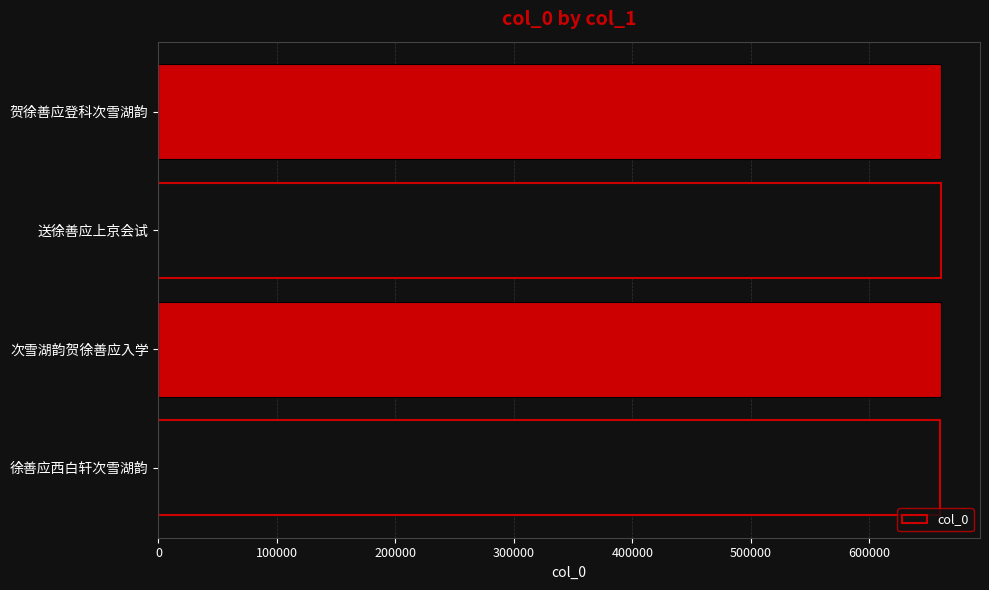

The value at 送徐善应上京会试 is 1163322. True or false?

False